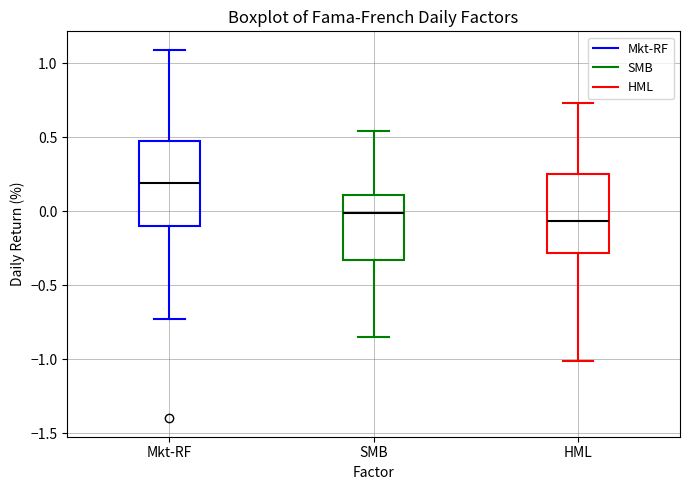

Where is the lower edge of the box for Mkt-RF on the y-axis? The values are not printed on the chart, so give them approximately, as read against the axis.

-0.10